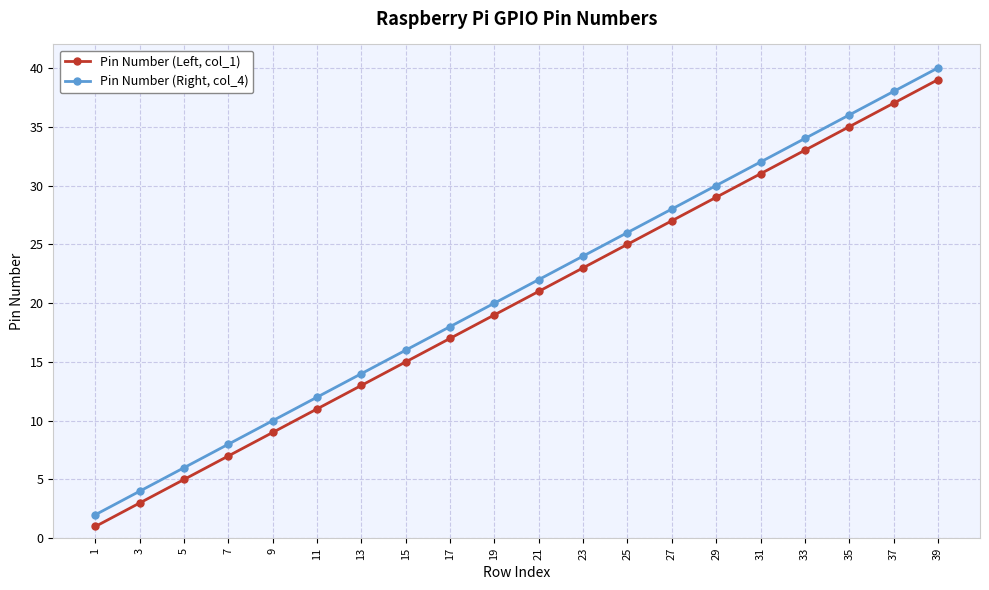

What is the difference between the Pin Number (Right, col_4) values at 3 and 35?

32